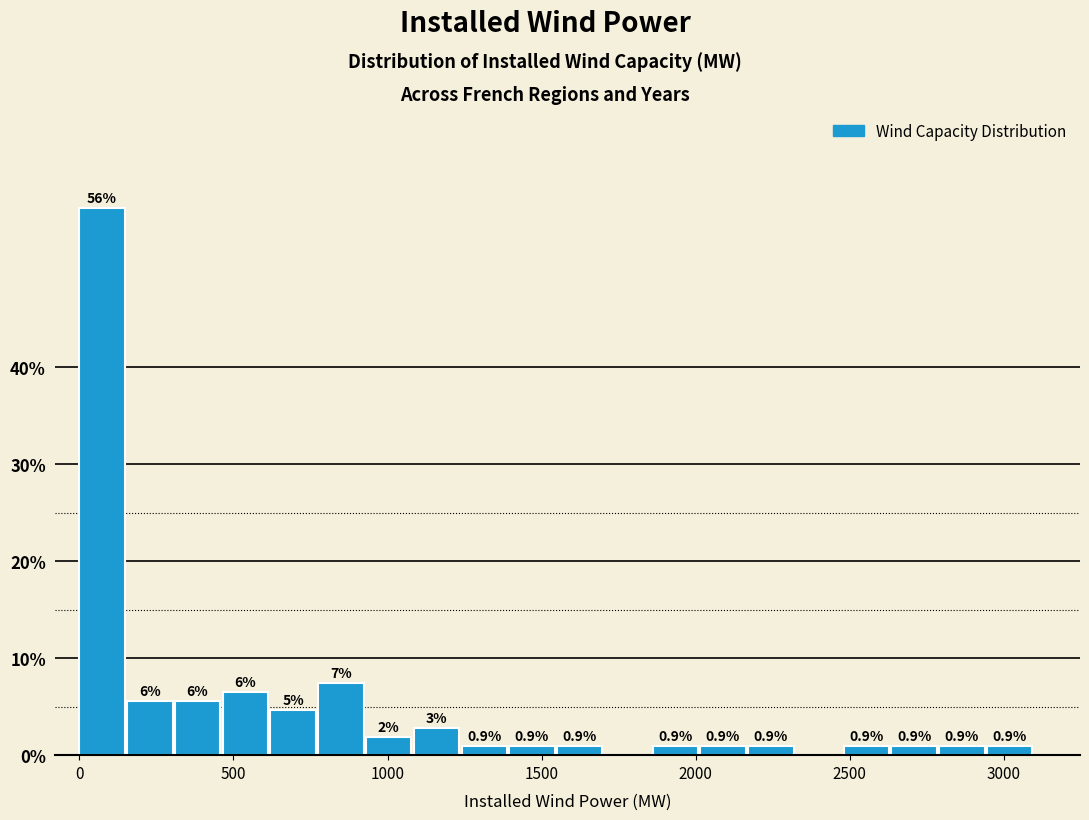

Read against the x-axis, roughly where is the centre of the tallest bar?

50